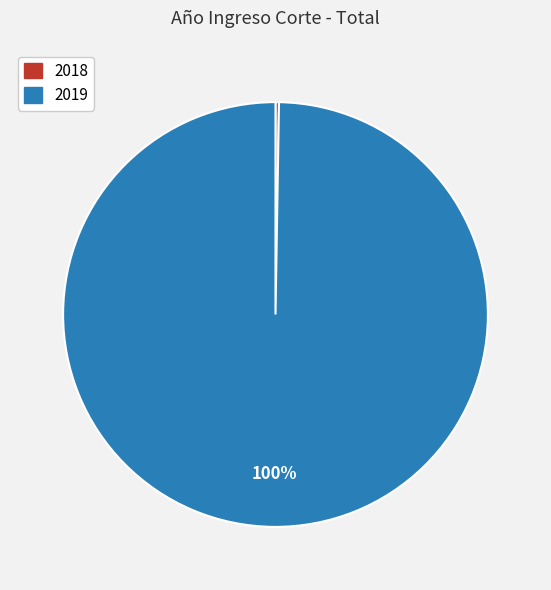

True or false: 2019 accounts for 100% of the total.

True